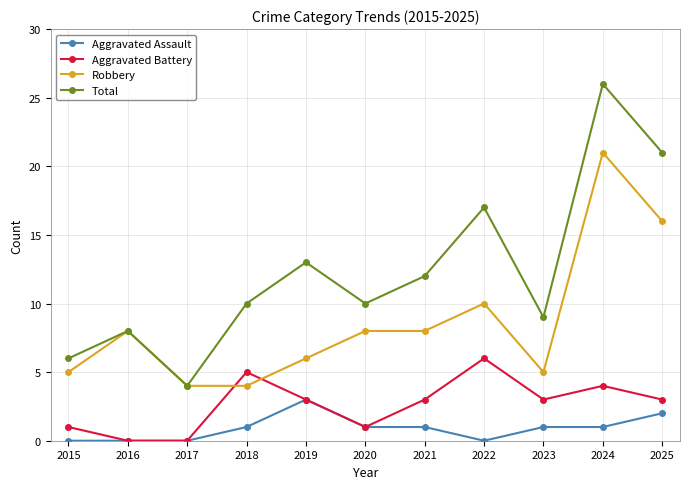

What is the greatest value displayed?

26